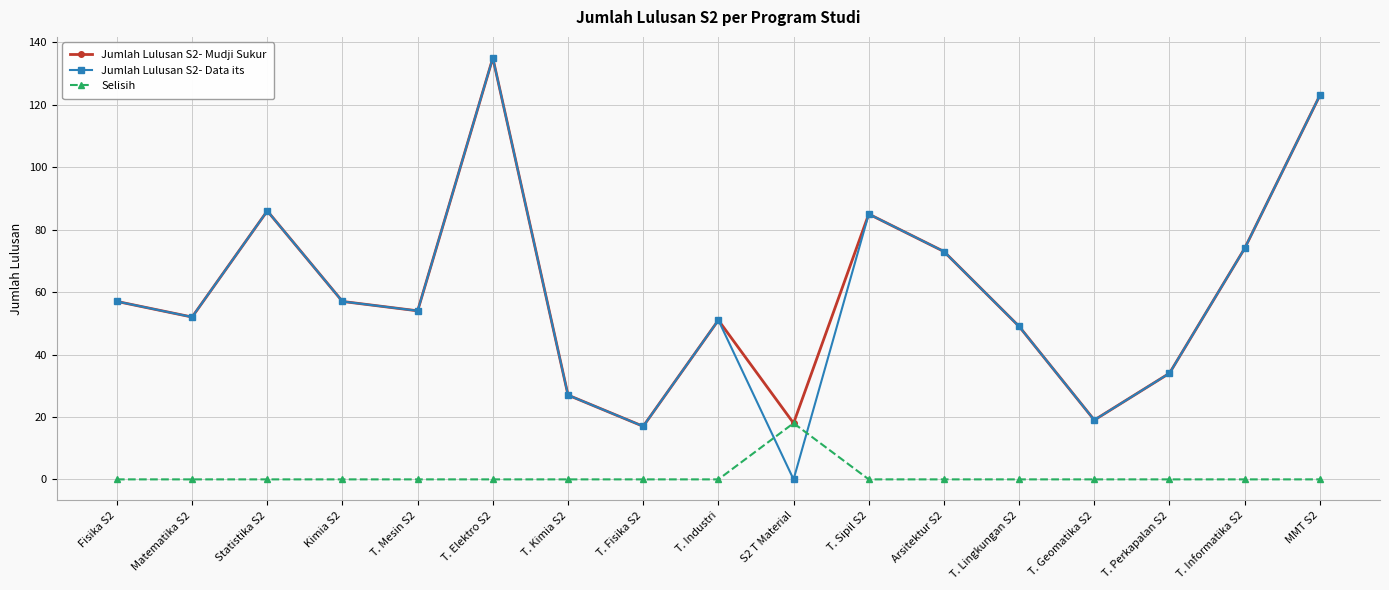

At how many categories does at least one series exceed 67?

6